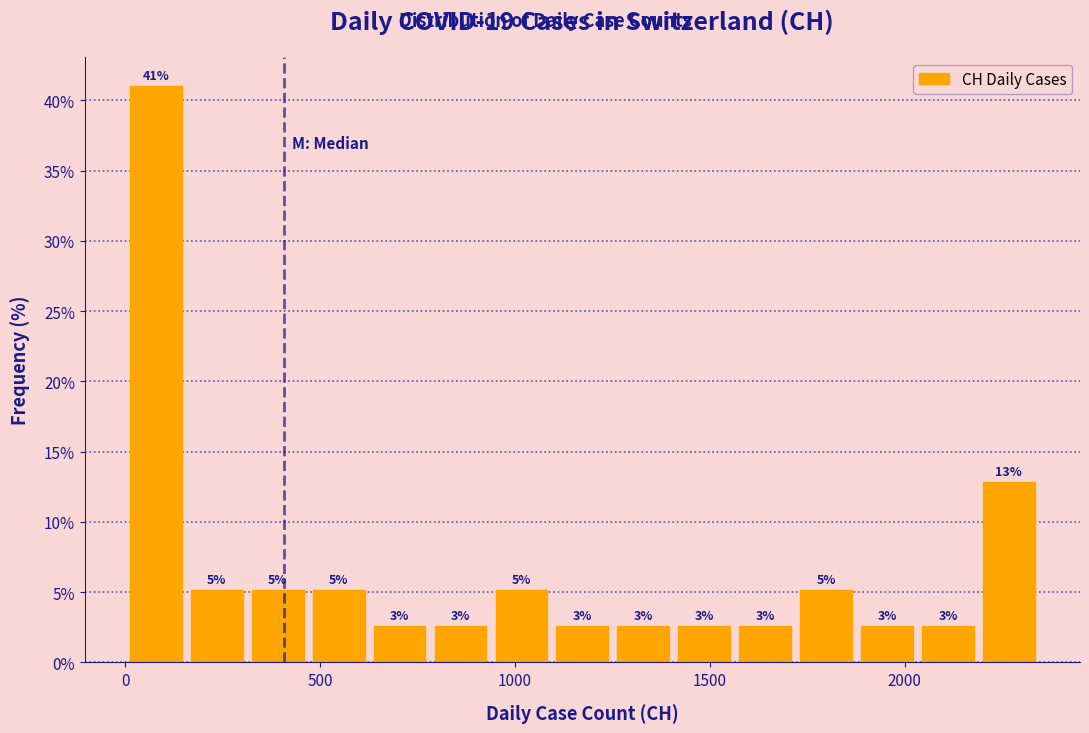

Read against the x-axis, roughly where is the centre of the tallest bar?

100